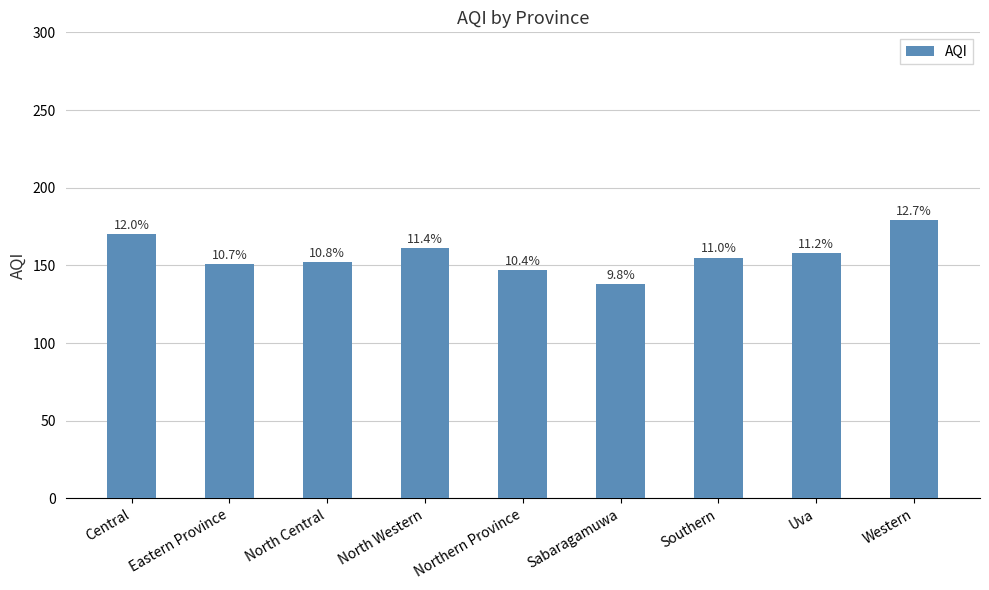

What is the difference between the maximum and minimum values?

41